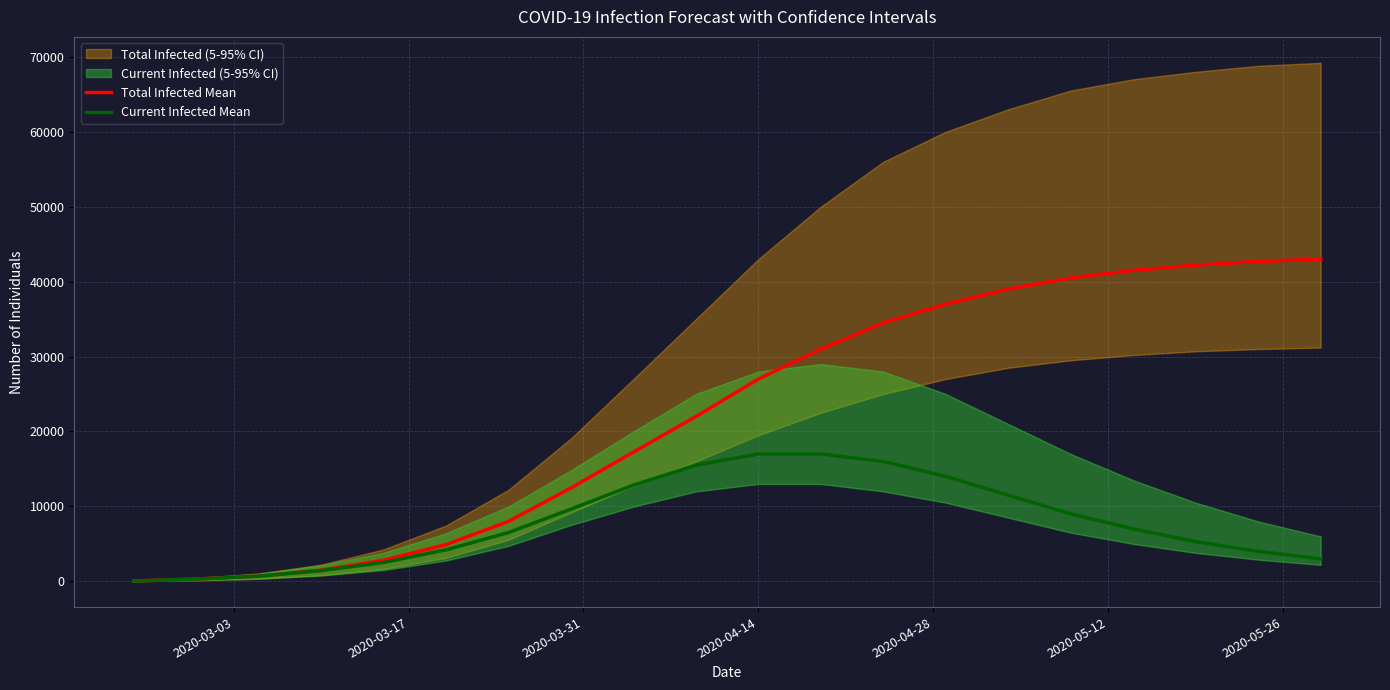

True or false: Total Infected Mean has more than 0 points higher than both neighbors.

False